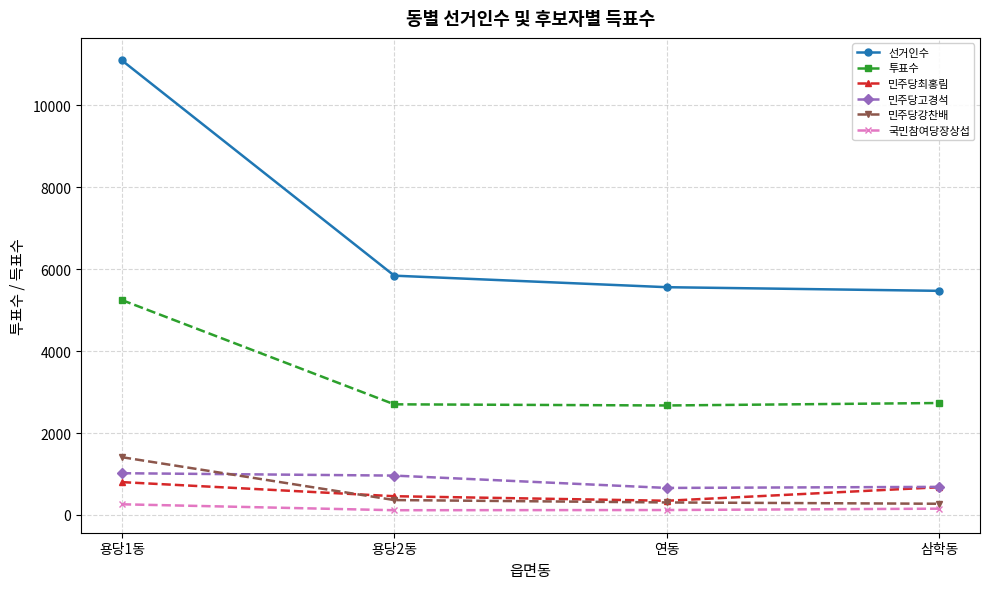

True or false: 민주당고경석 and 선거인수 cross at least once.

False